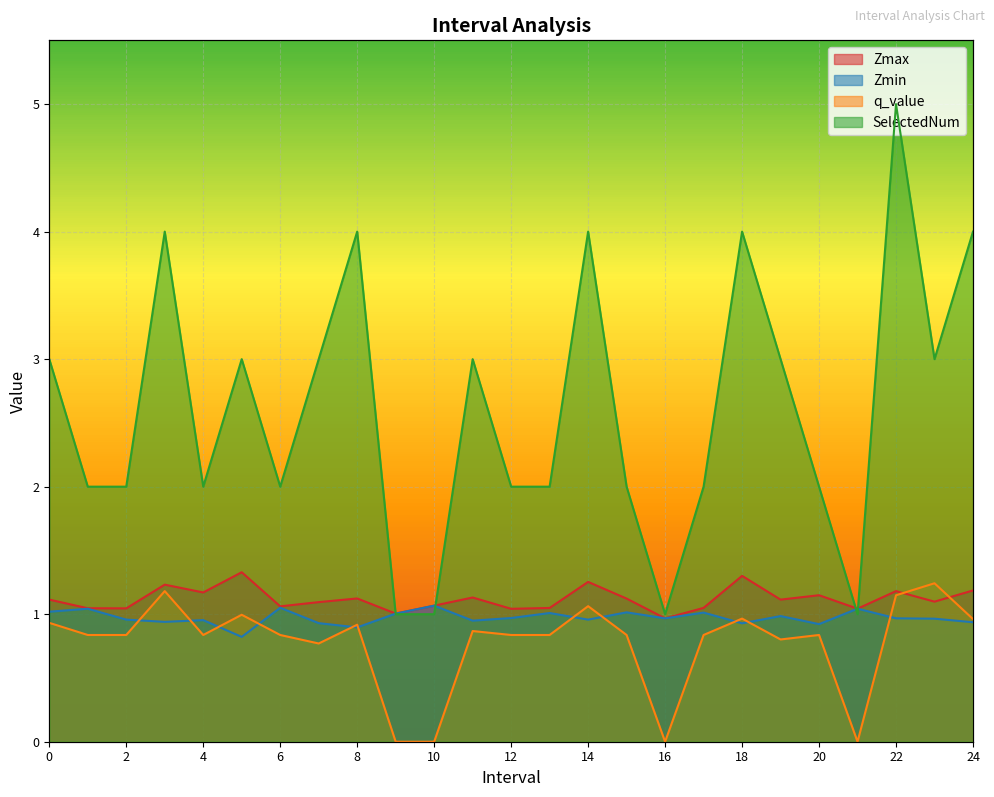

At how many categories does at least one series exceed 1?

24